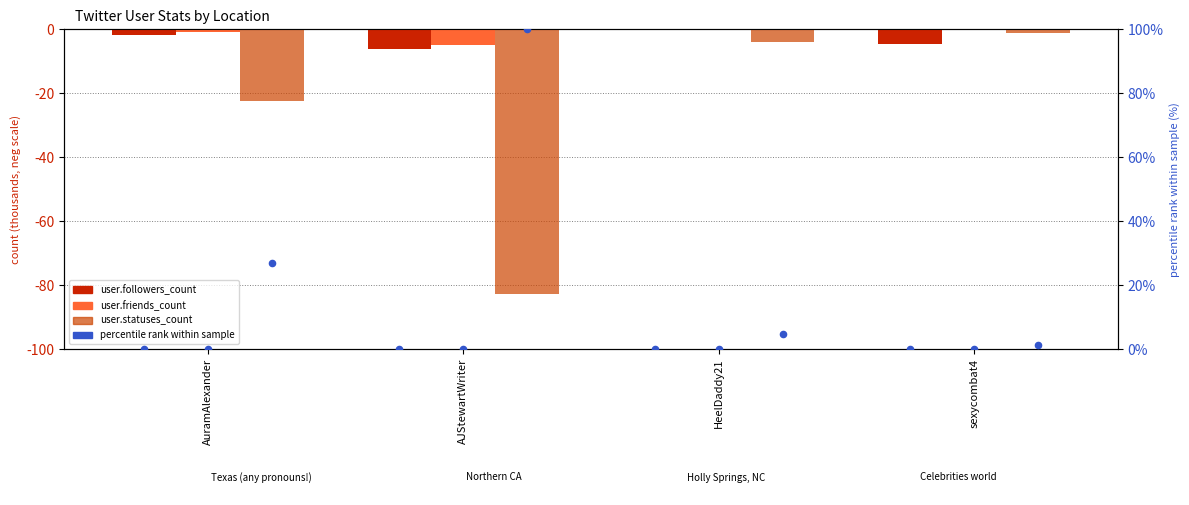

Which series has the largest total across all categories?

percentile rank within sample